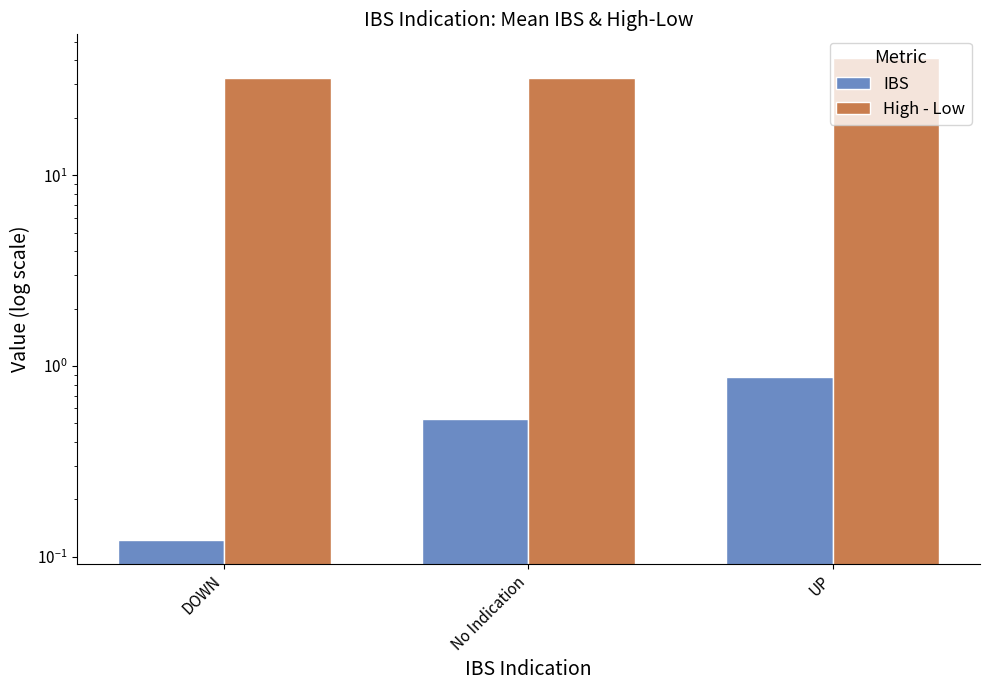

The value of High - Low at No Indication is 32.2. True or false?

True